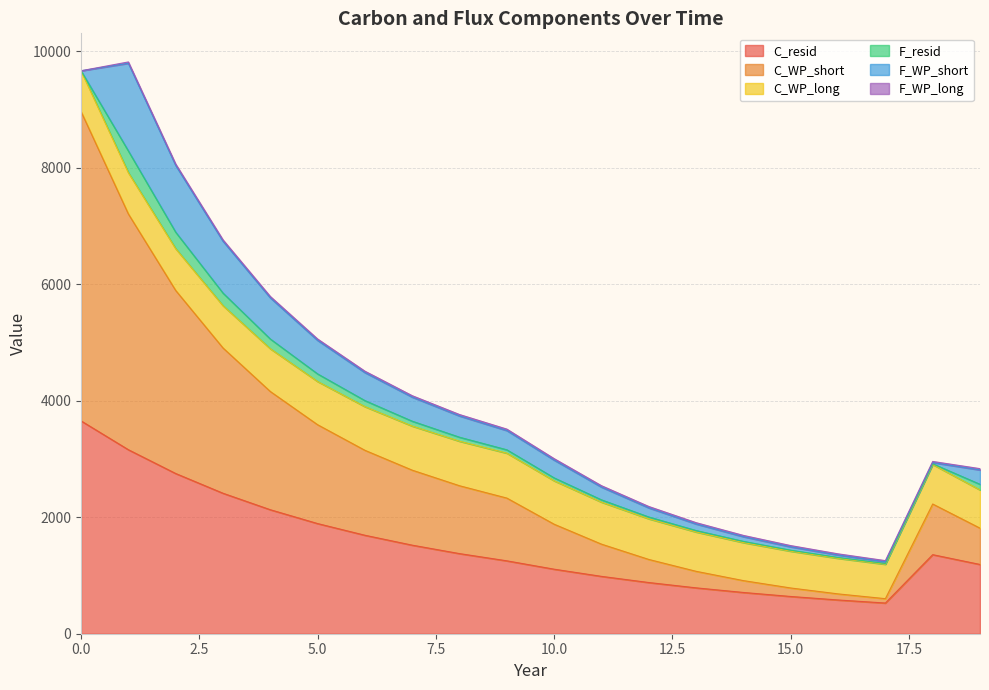

Where is the first local maximum for F_WP_long?

10